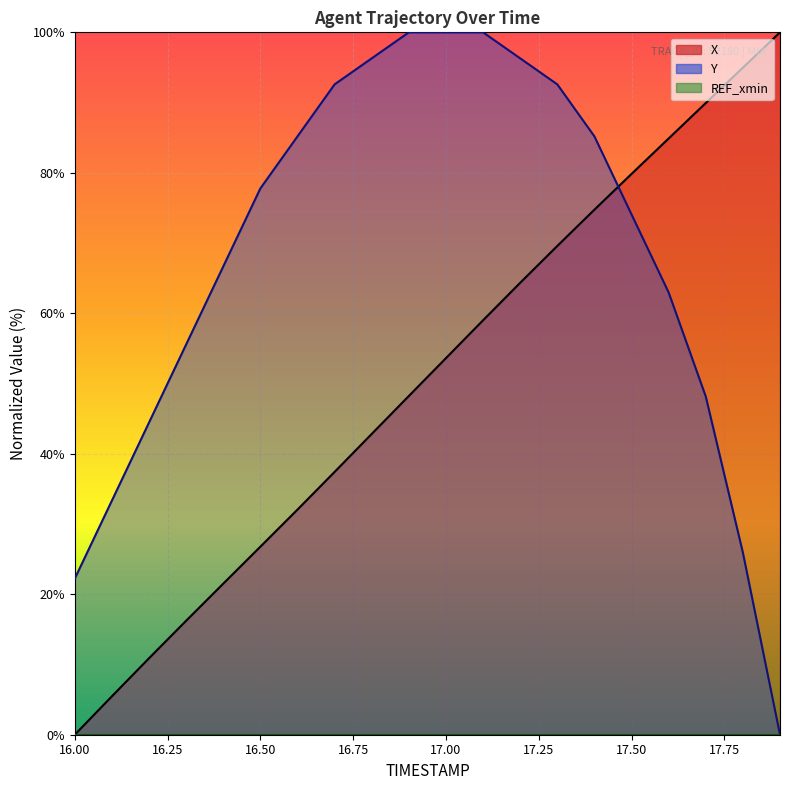

What is the label of the 12th point from the right?

16.8